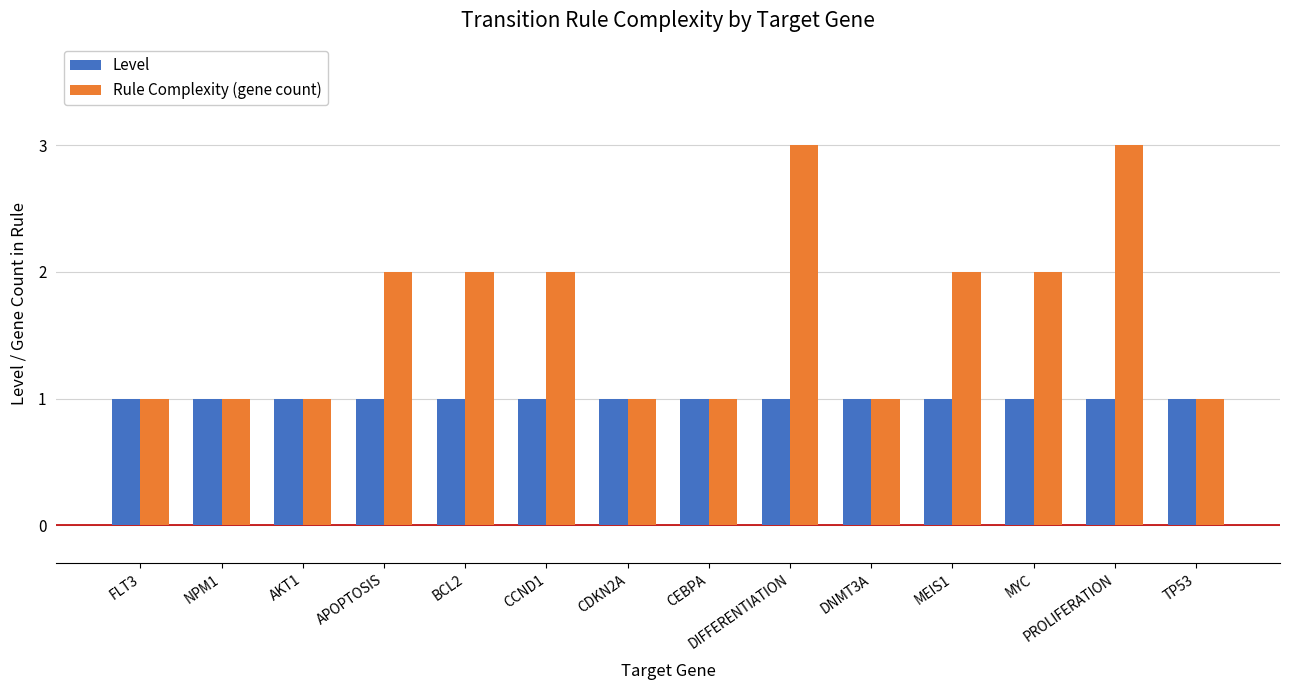

What position from the left is PROLIFERATION?

13